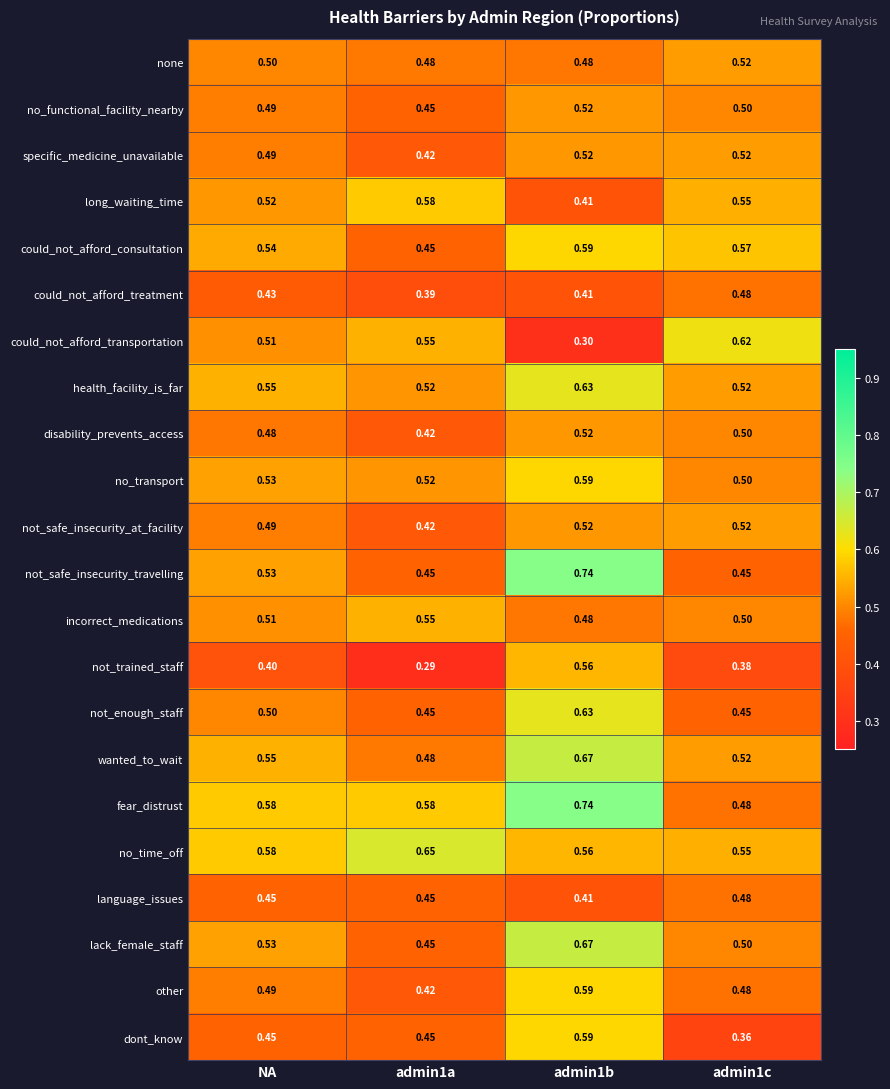

What is the difference between the highest and lowest values at admin1c?

0.3